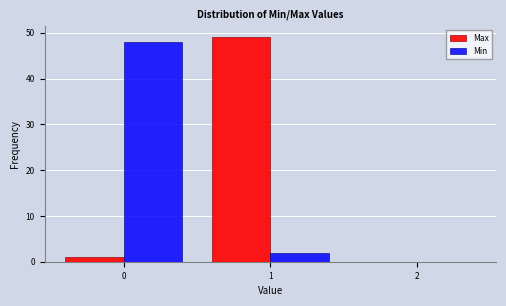

Reading left to right, list every range on the x-axis with the height of the bar of each series over it. The values are not printed on the chart, so give them approximately, as read against the axis.

-0.5 to 0.5: Max=1	Min=48
0.5 to 1.5: Max=49	Min=2
1.5 to 2.5: Max=0	Min=0